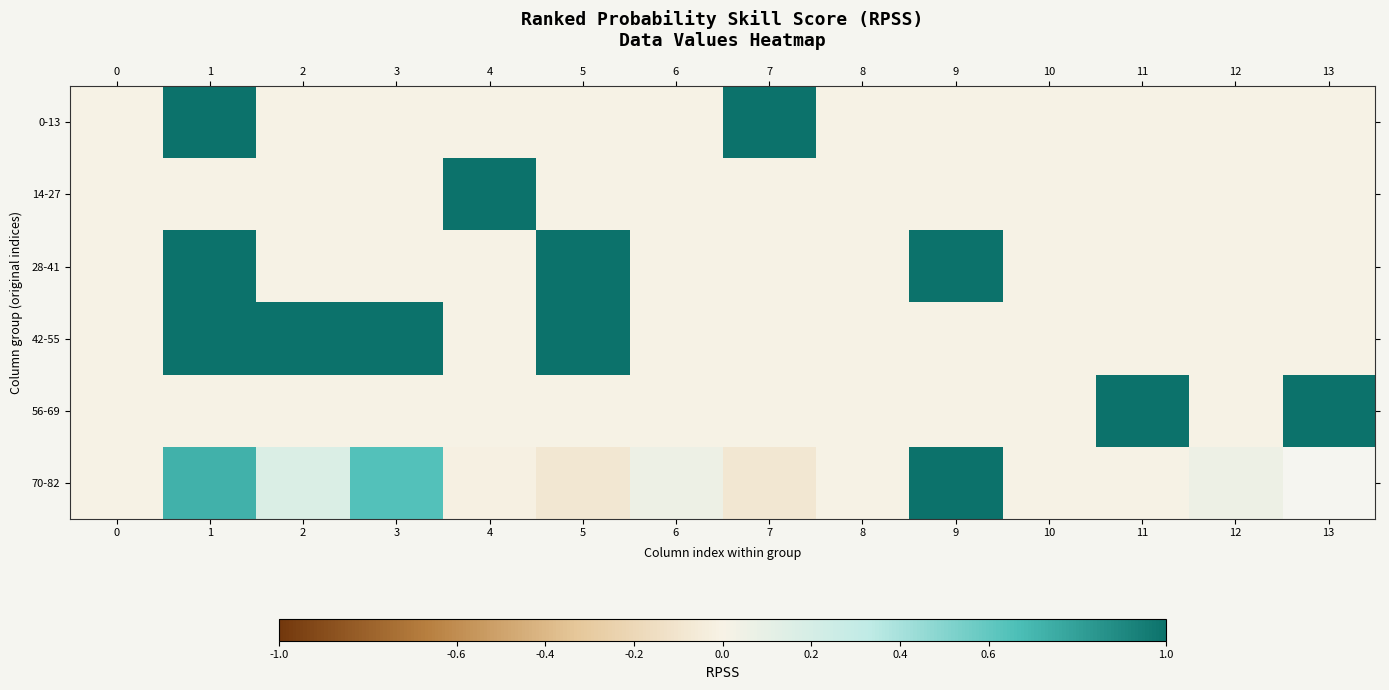

Which series has the largest total across all categories?

42-55